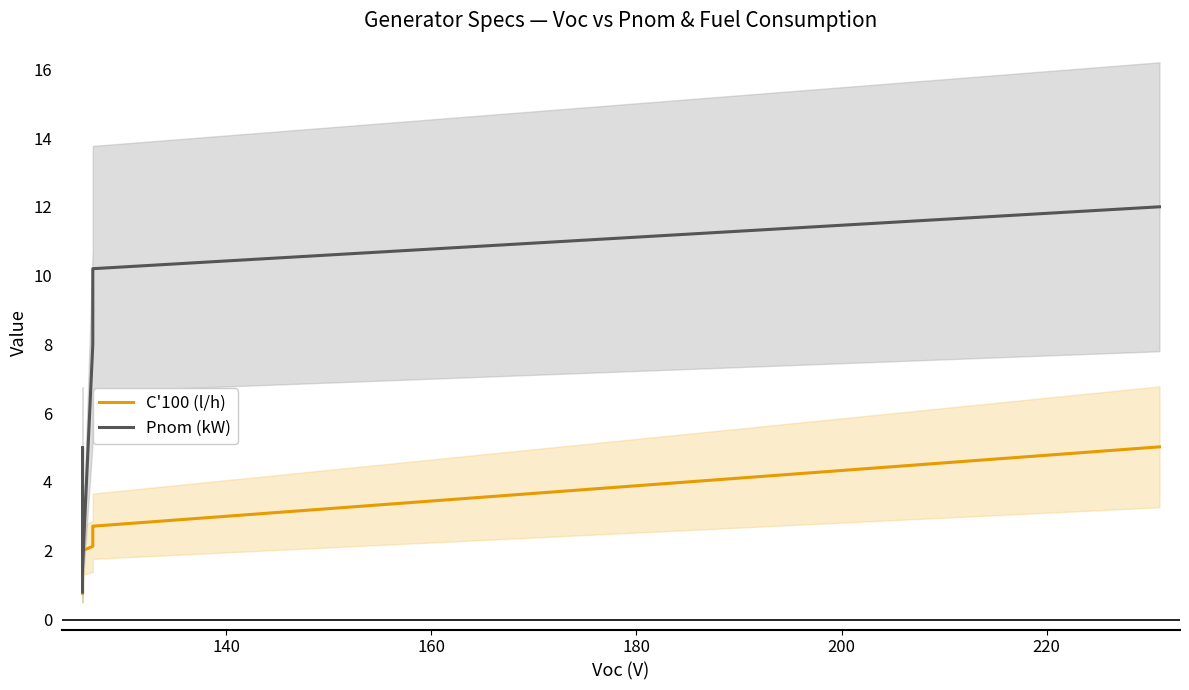

How many intersections are there between Pnom (kW) and C'100 (l/h)?

2